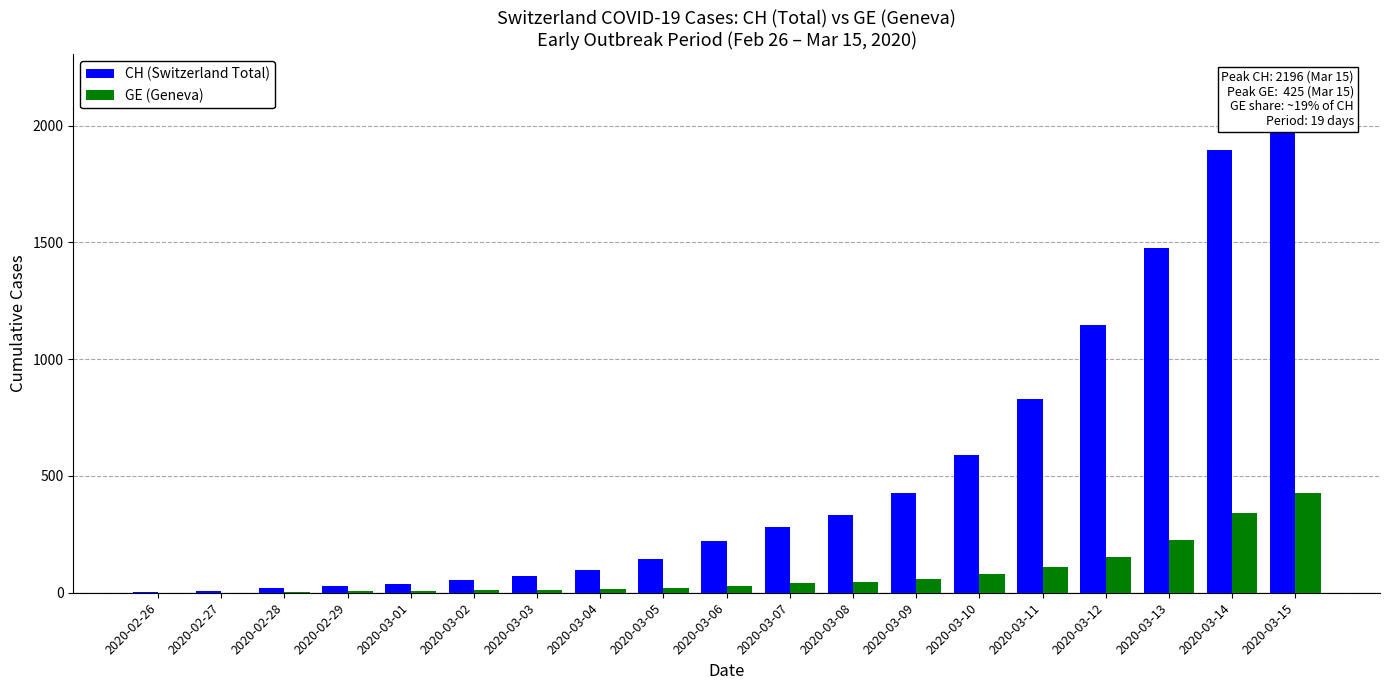

What is the difference between the highest and lowest values at 2020-03-11?

718